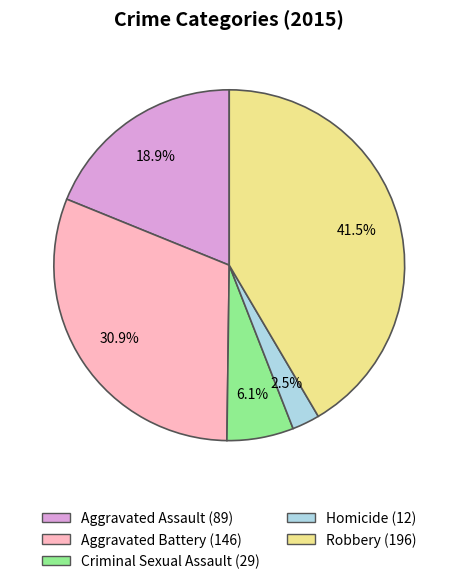

Is the sum of Aggravated Assault and Homicide greater than half?

No